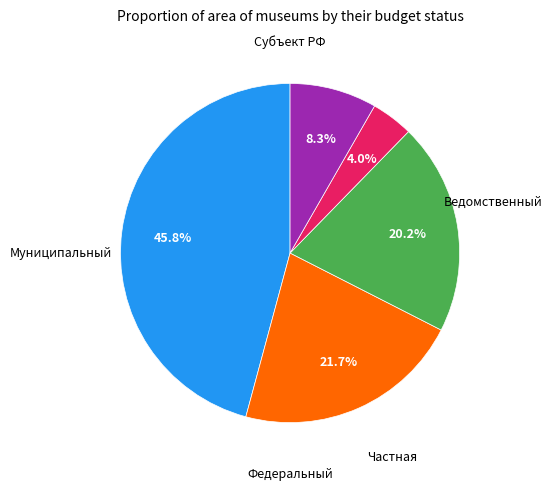

Count the number of slices in the pie.

5